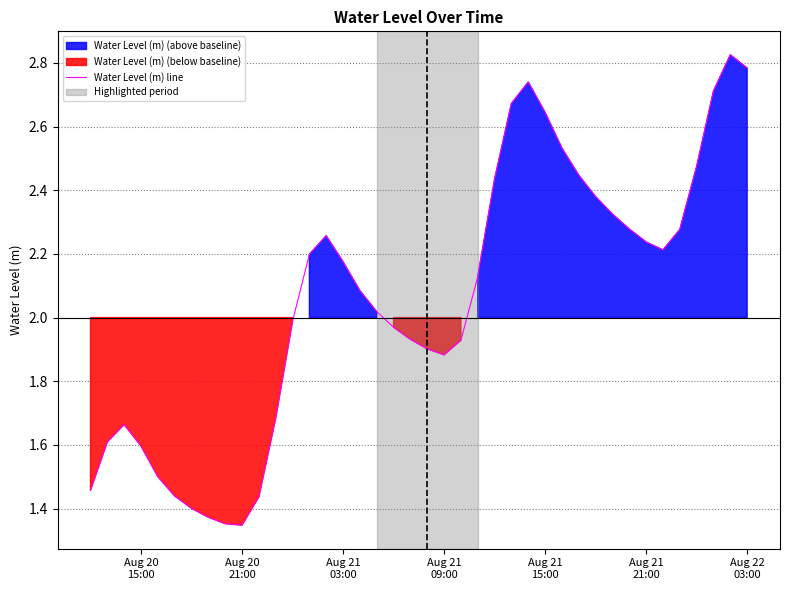

Reading right to left, transcribe all the data shown in this chart.

2.8	2.8	2.7	2.5	2.3	2.2	2.2	2.3	2.3	2.4	2.4	2.5	2.6	2.7	2.7	2.4	2.1	1.9	1.9	1.9	1.9	2.0	2.0	2.1	2.2	2.3	2.2	2.0	1.7	1.4	1.3	1.4	1.4	1.4	1.4	1.5	1.6	1.7	1.6	1.5